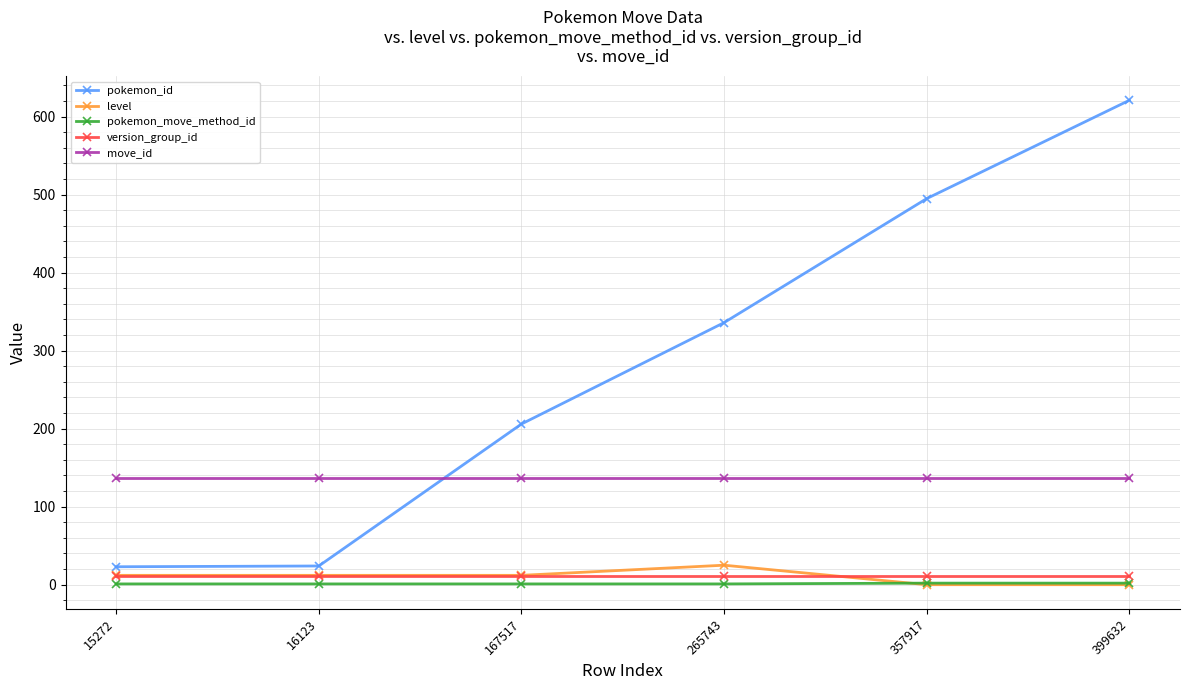

Which series has the widest spread of values?

pokemon_id